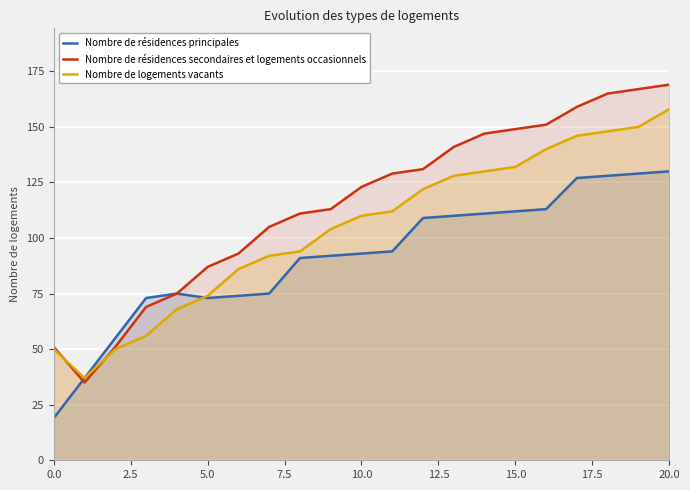

What is the total value across all series at 9?

309